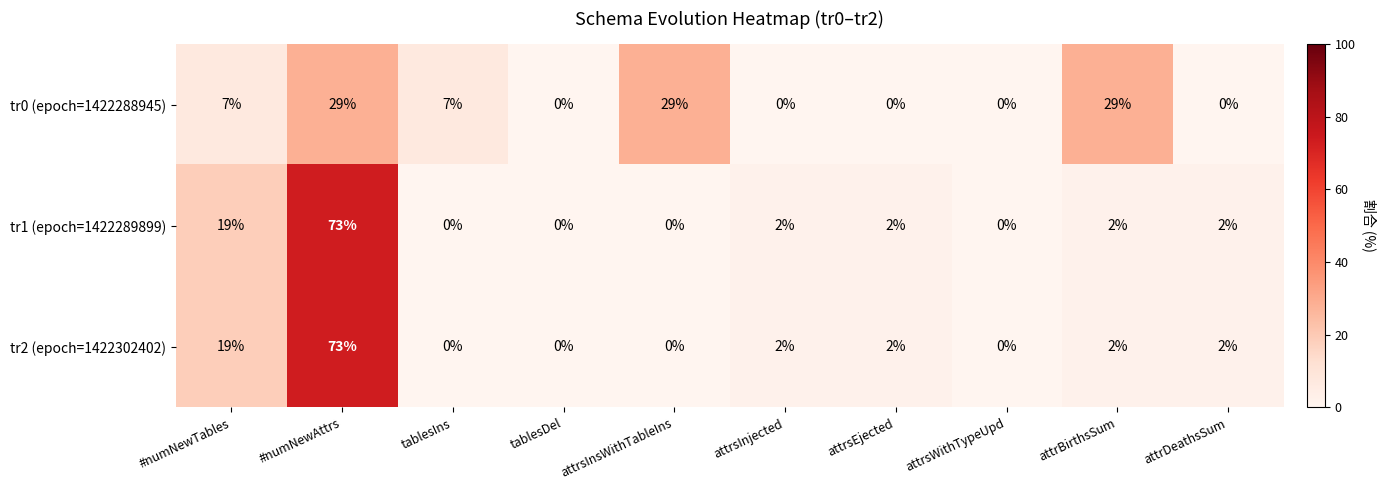

Count the tr0 (epoch=1422288945) values in the range 0 to 29.

10